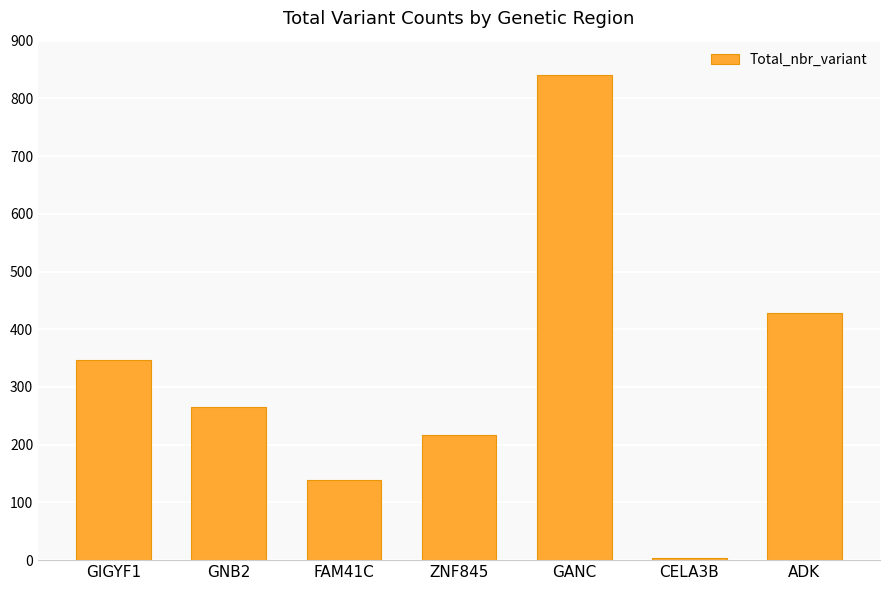

What is the greatest value displayed?

840